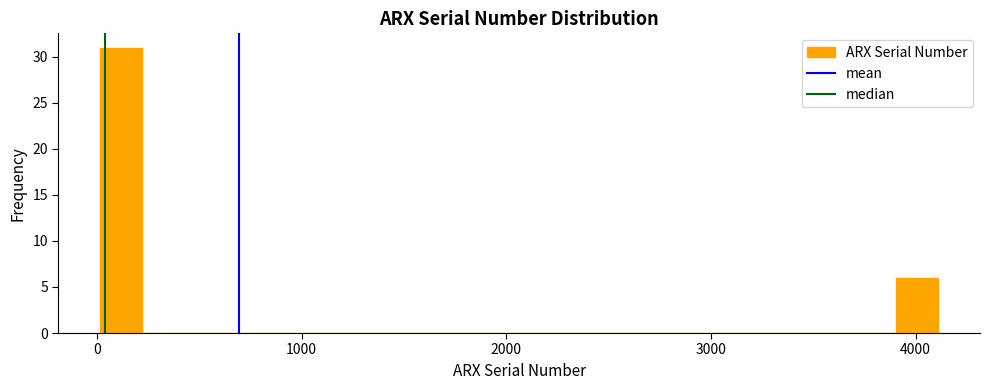

Around what value on the x-axis is the tallest bar? Give the approximate position of its centre, as read against the axis.

100